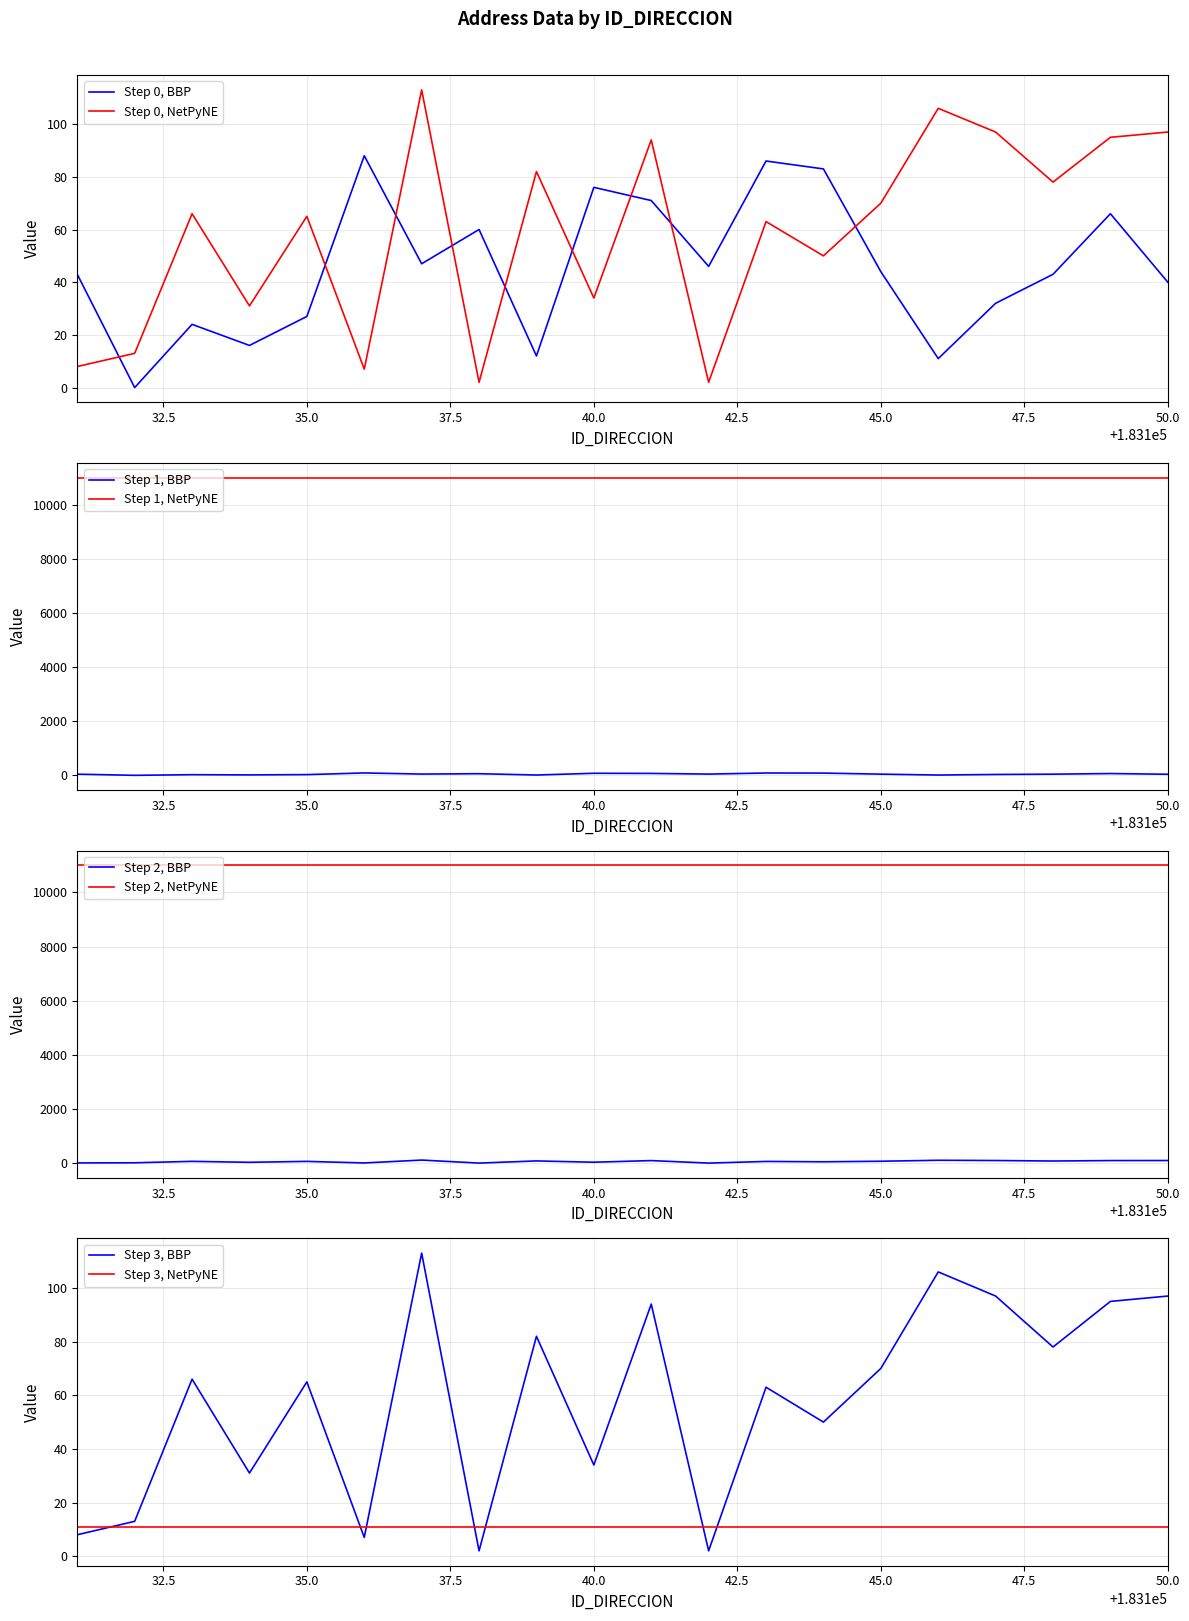

What is the spread (max minus min) of values at 183132?

13